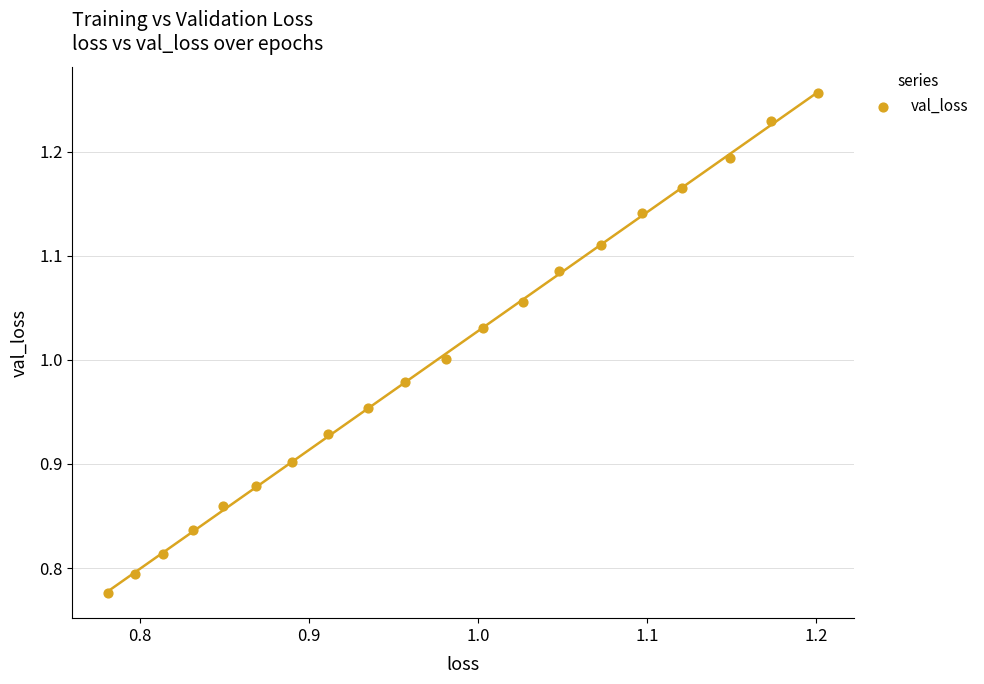

What is the range of Y values (max minus min)?

0.5